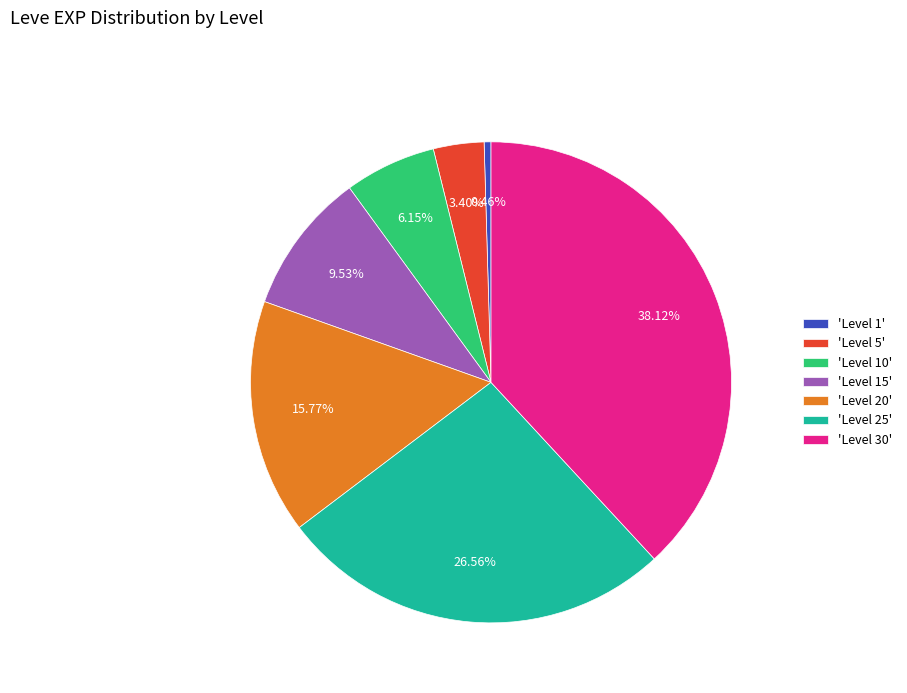

Approximately how many times larger is the value at 'Level 20' compared to 'Level 15'?

1.7